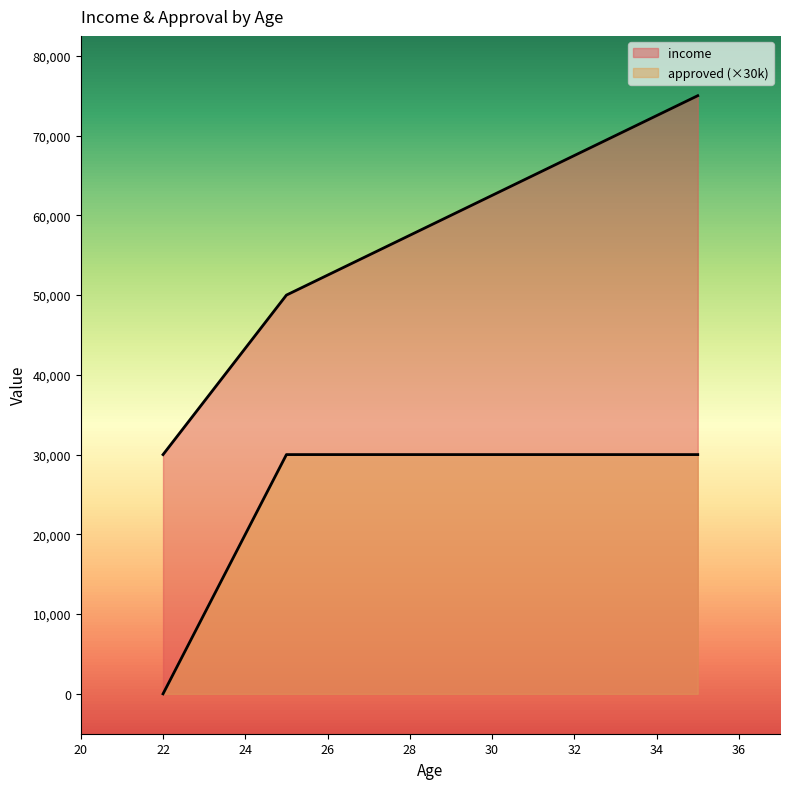

The value of approved at 35 is 1. True or false?

True